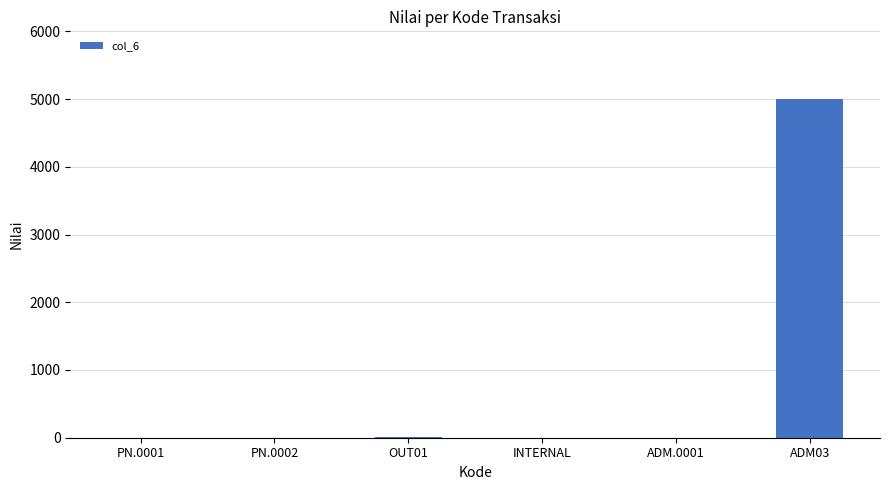

Between INTERNAL and ADM03, which is larger?

ADM03